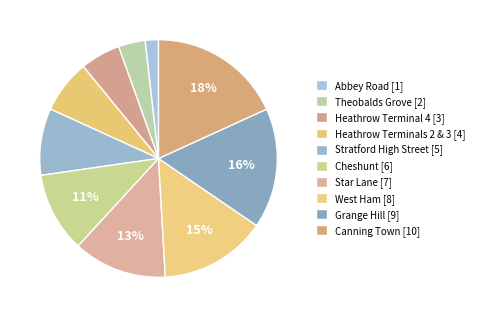

What portion of the pie excludes Abbey Road?

98.2%